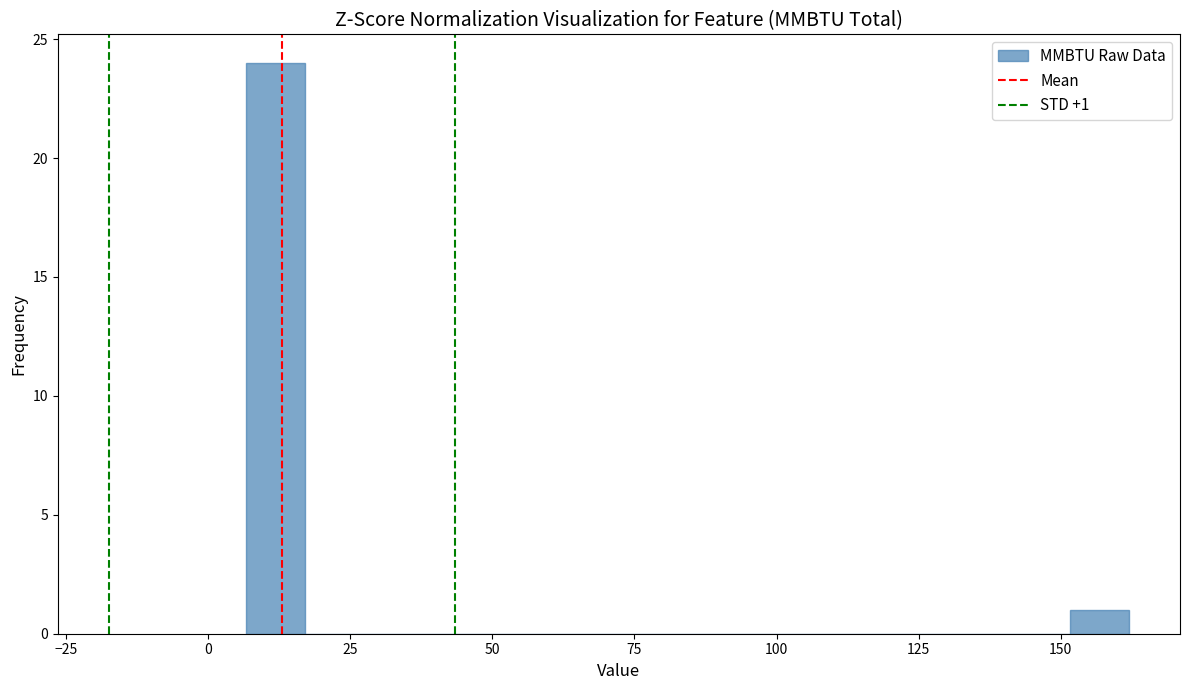

Read against the x-axis, roughly where is the centre of the tallest bar?

10